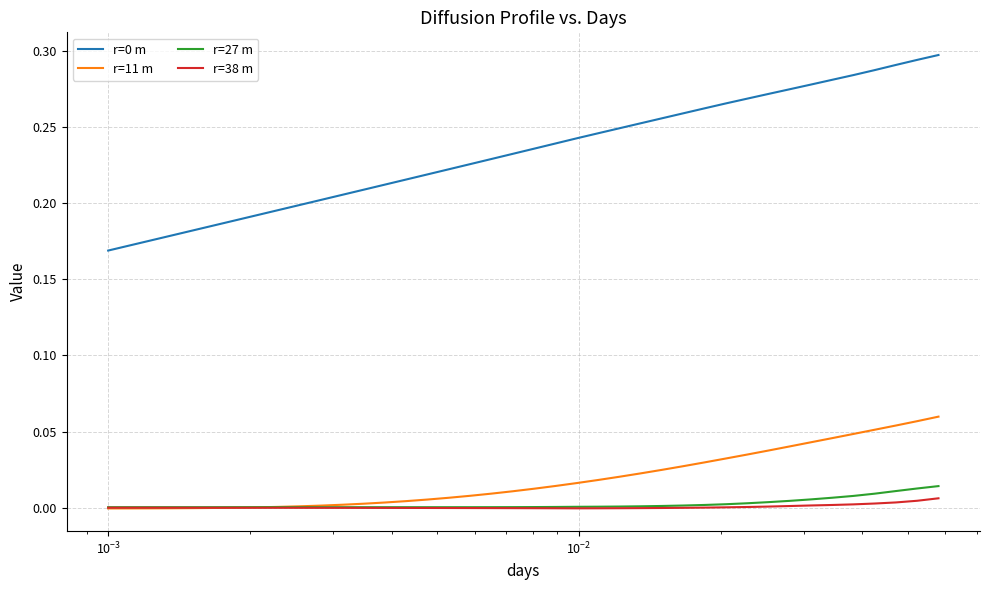

True or false: r=38 m and r=0 m intersect in this chart.

False